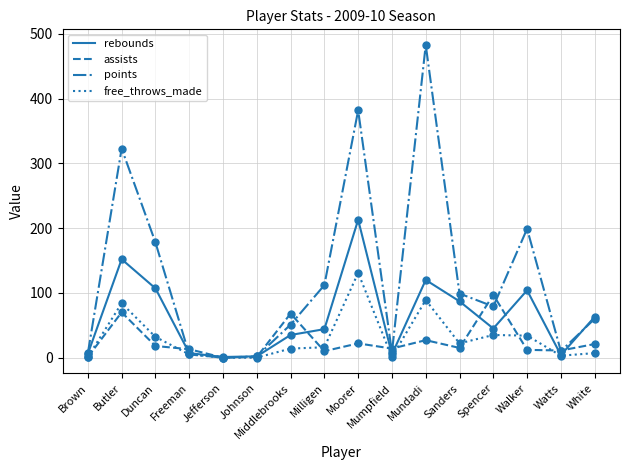

Which series has the widest spread of values?

points